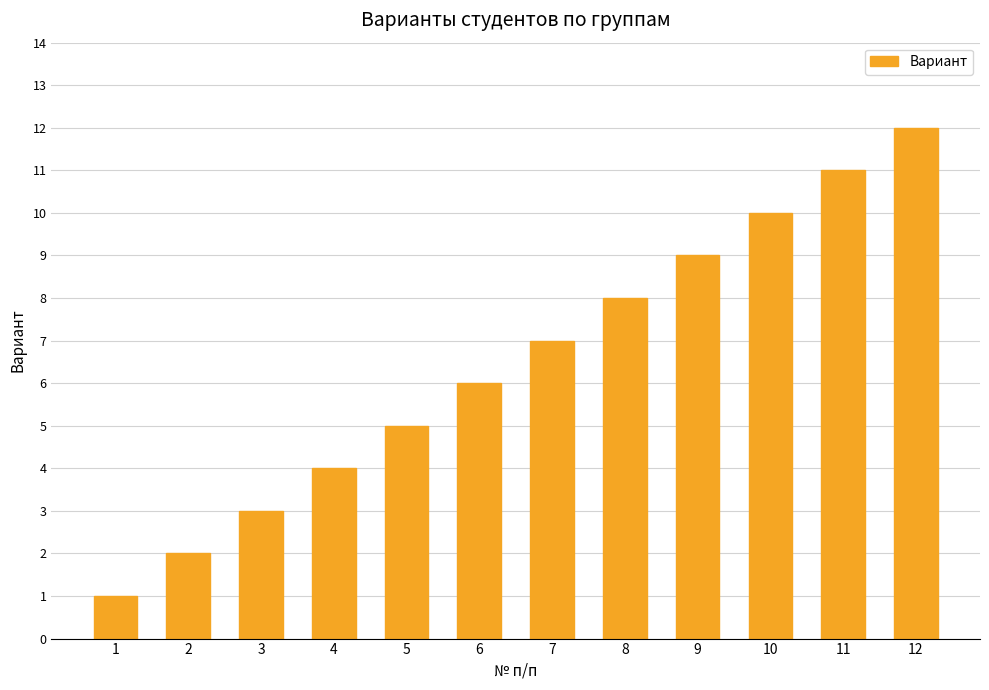

The value at 1 is 2. True or false?

False